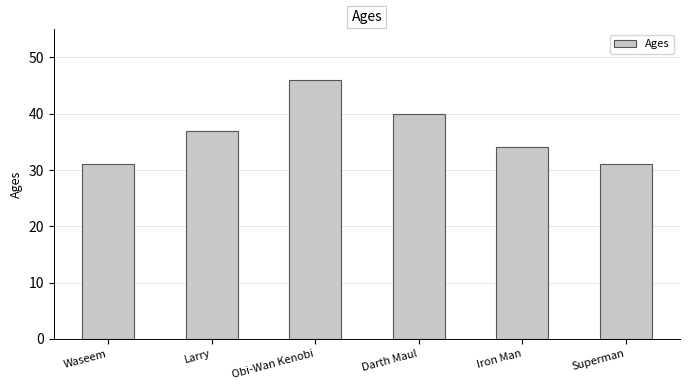

True or false: the data shows 31 at Waseem.

True